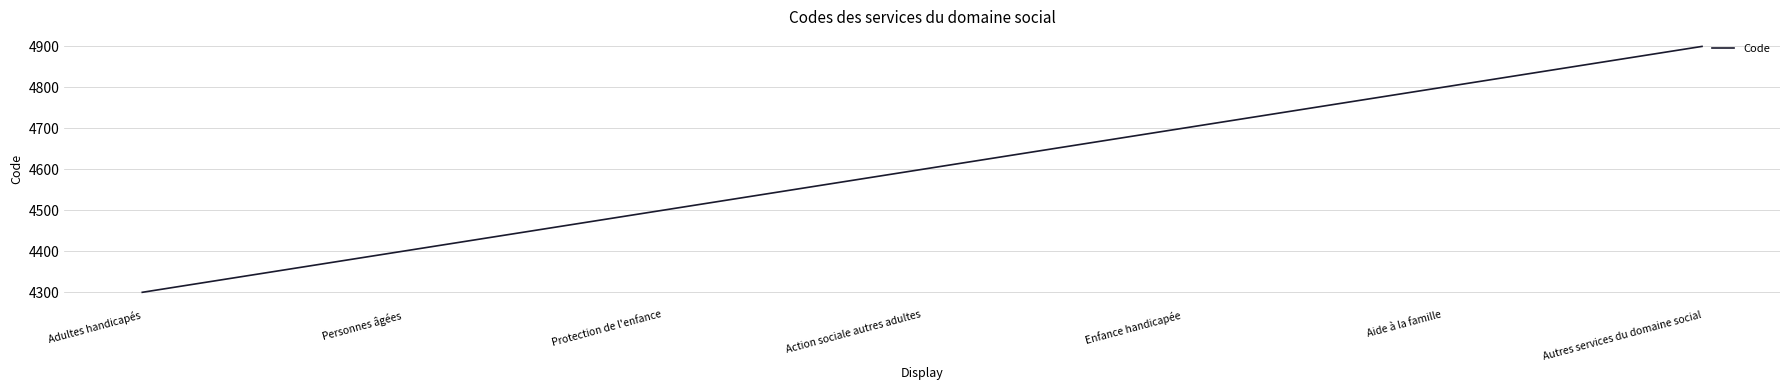

True or false: the data shows 4500 at Protection de l'enfance.

True